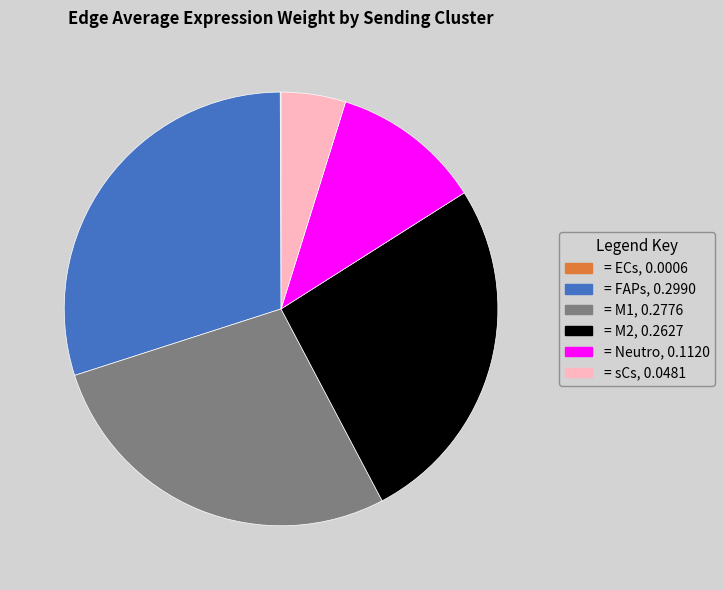

Is there any slice that represents more than half of the pie?

No